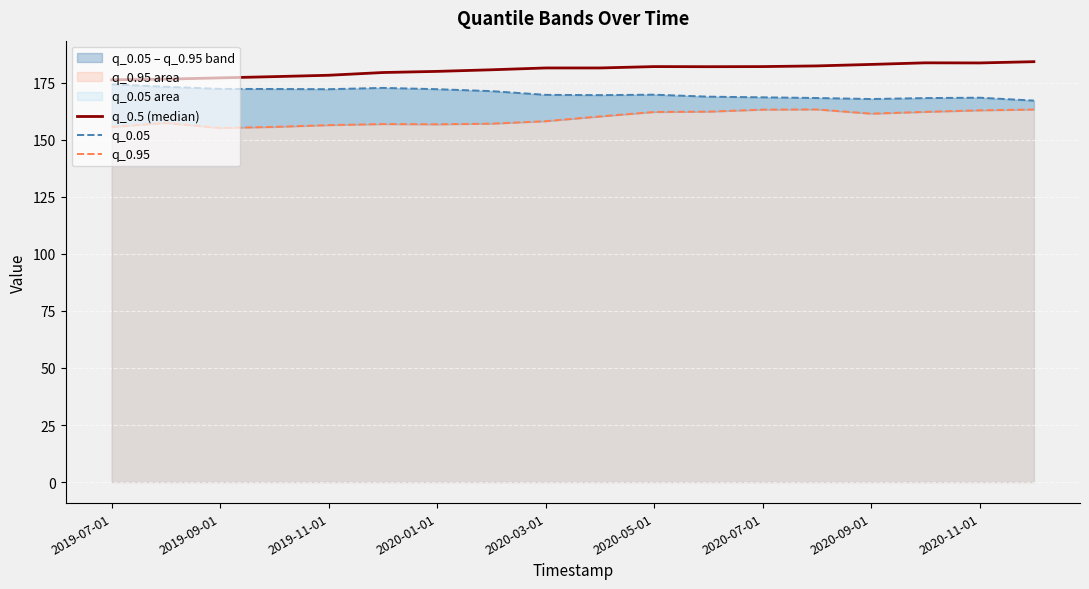

At how many categories does at least one series exceed 182?

8